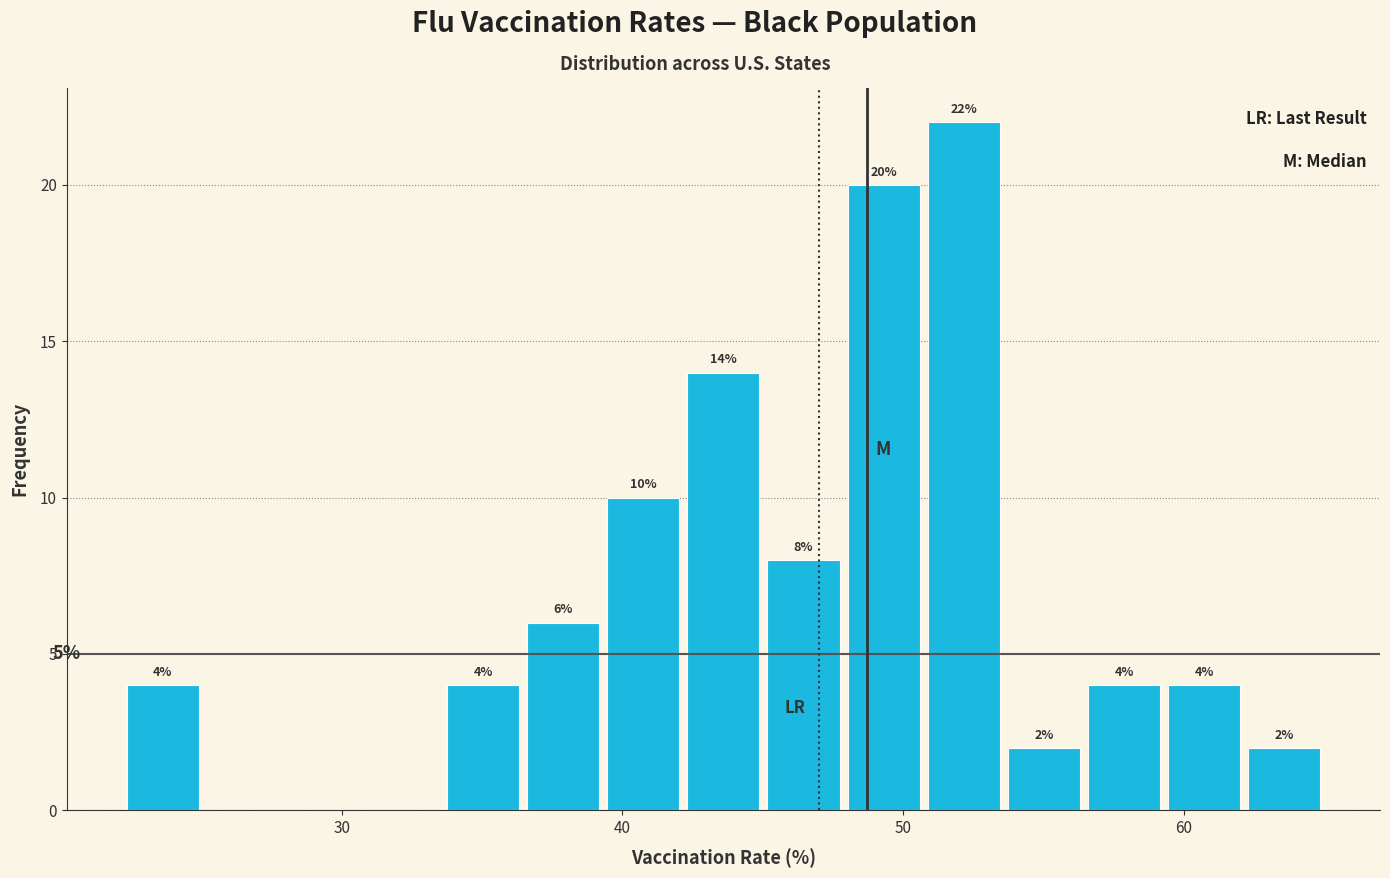

Around what value on the x-axis is the tallest bar? Give the approximate position of its centre, as read against the axis.

52